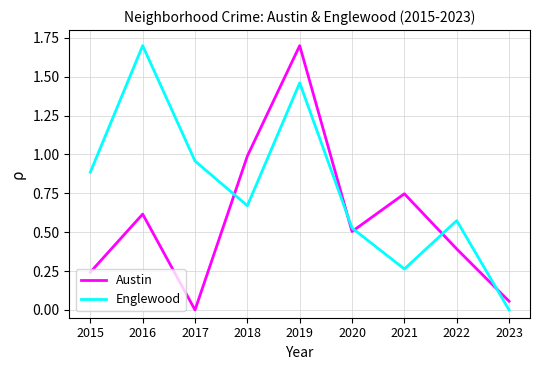

At how many categories does at least one series exceed 1?

2